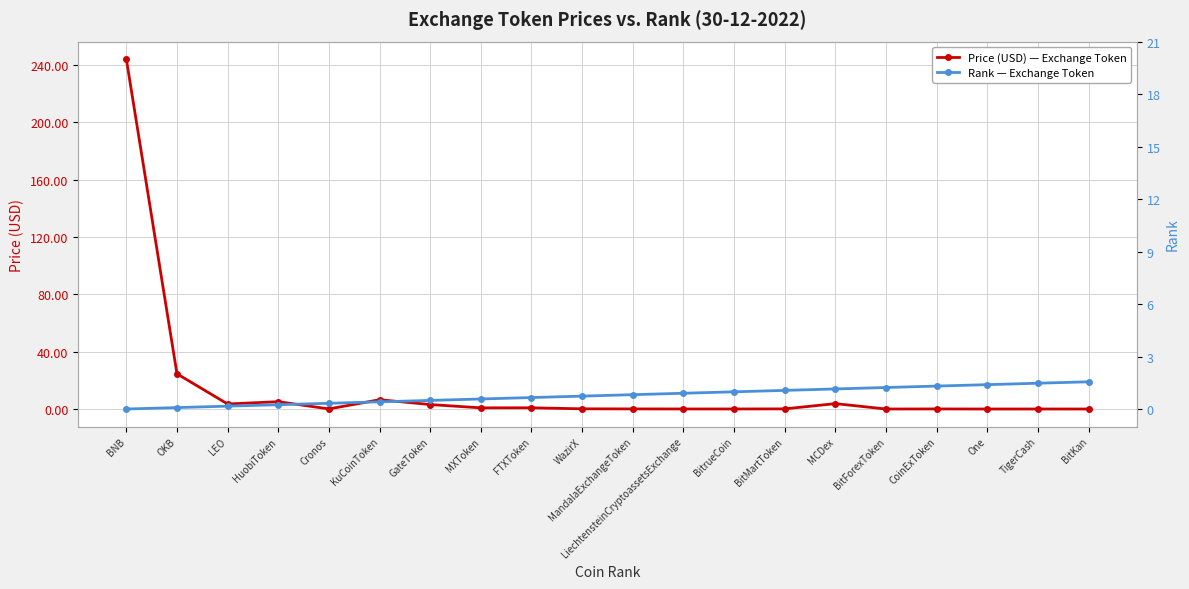

How many times do Rank — Exchange Token and Price (USD) — Exchange Token cross each other?

3